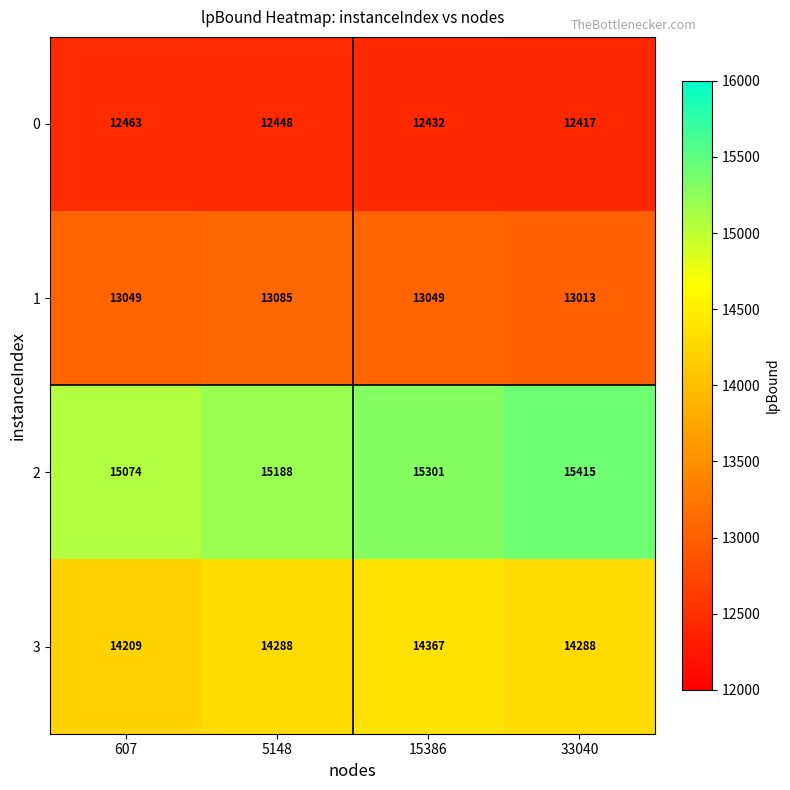

Which series has the largest range (max minus min)?

2